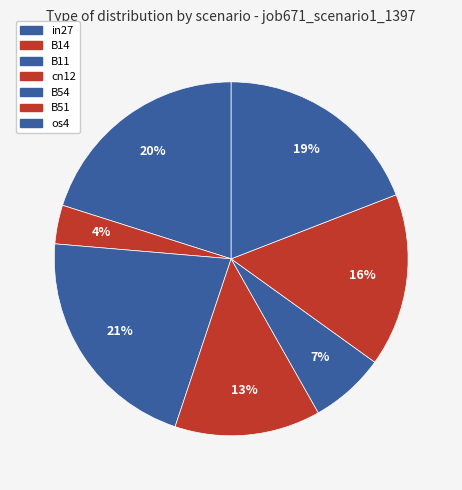

Is os4 the majority of the pie?

No